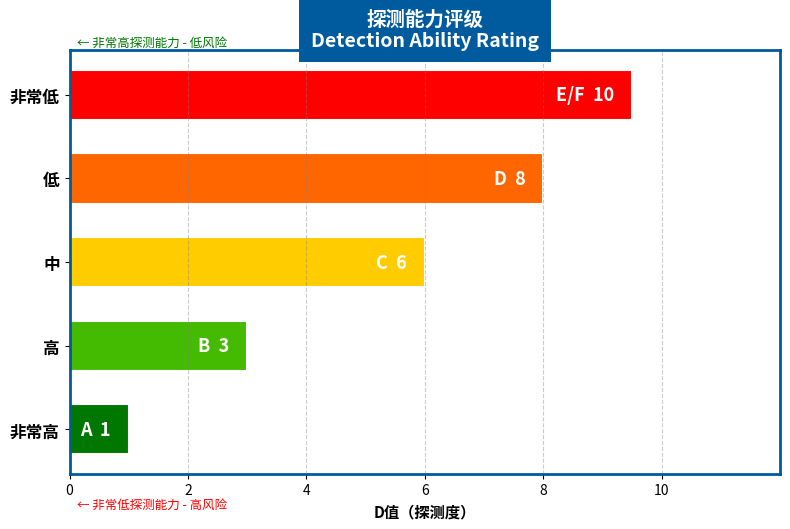

What is the difference between the maximum and minimum values?

8.5